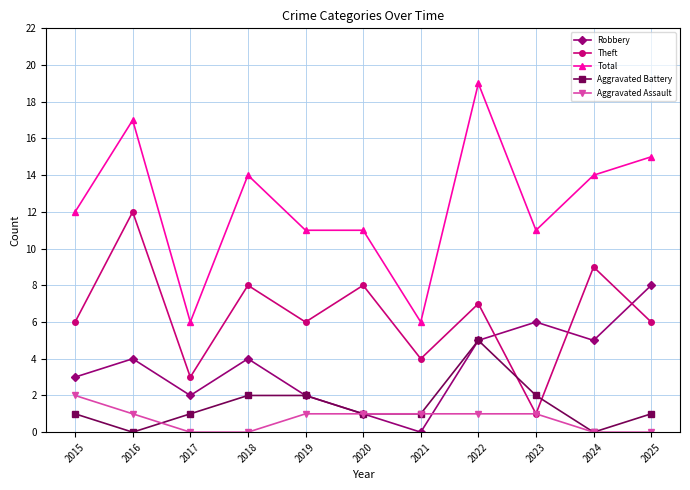

True or false: Total and Theft cross at least once.

False